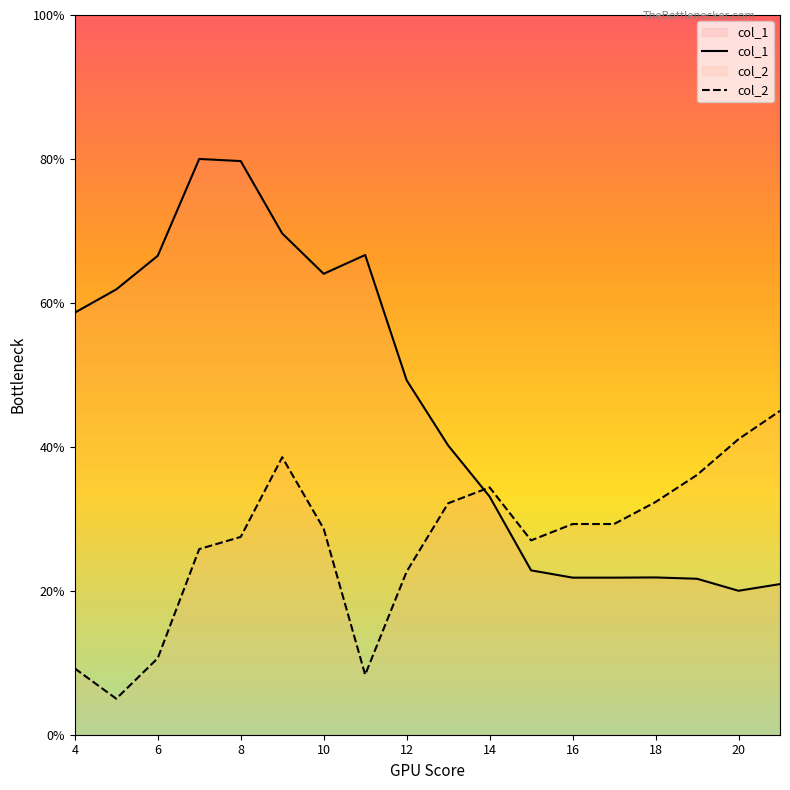

True or false: col_1 has more than 2 points higher than both neighbors.

True